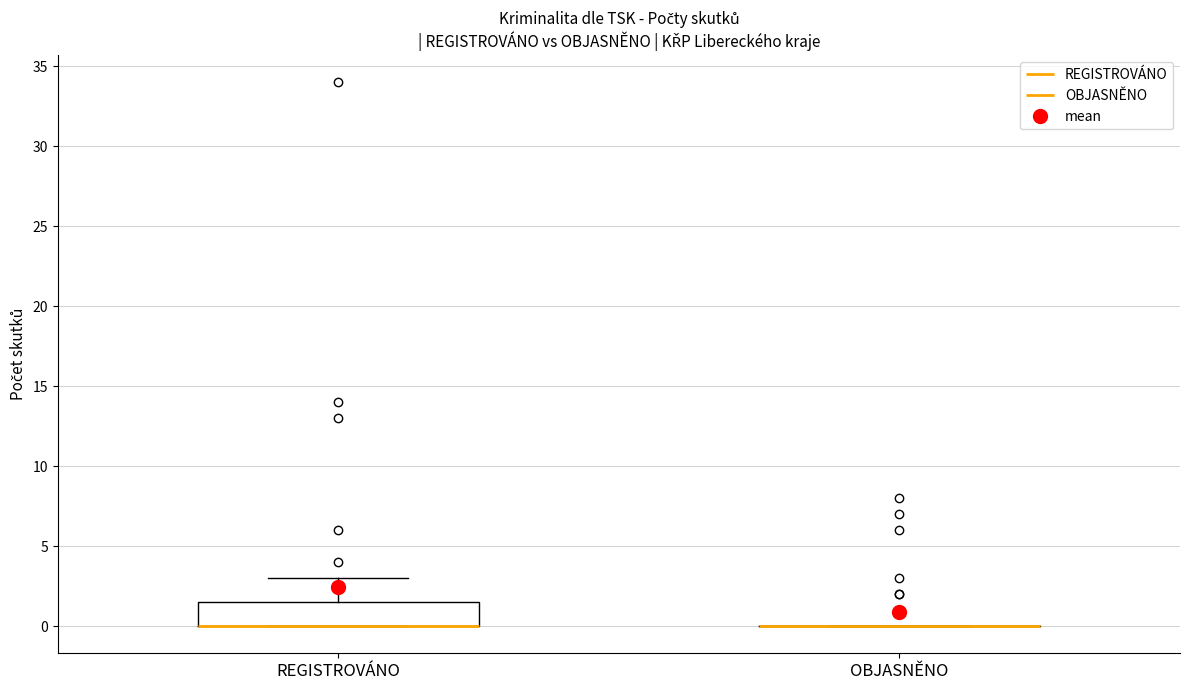

Reading left to right, read every box against the y-axis: the position of its median line, the range the box covers, and the ends of its whiskers. The values are not printed on the chart, so give them approximately, as read against the axis.

REGISTROVÁNO: median 0.0 (drawn on the box's lower edge), box 0.0 to 1.5, whiskers 0.0 to 3.0
OBJASNĚNO: box collapsed to a line at 0.0, whiskers 0.0 to 0.0